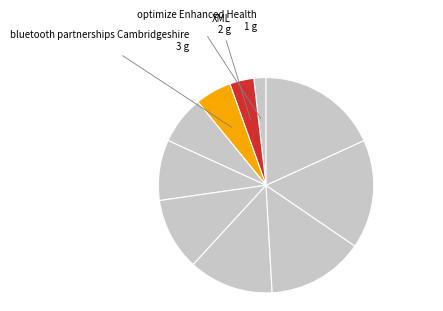

To the nearest percent, what is the average slice percentage?

10%